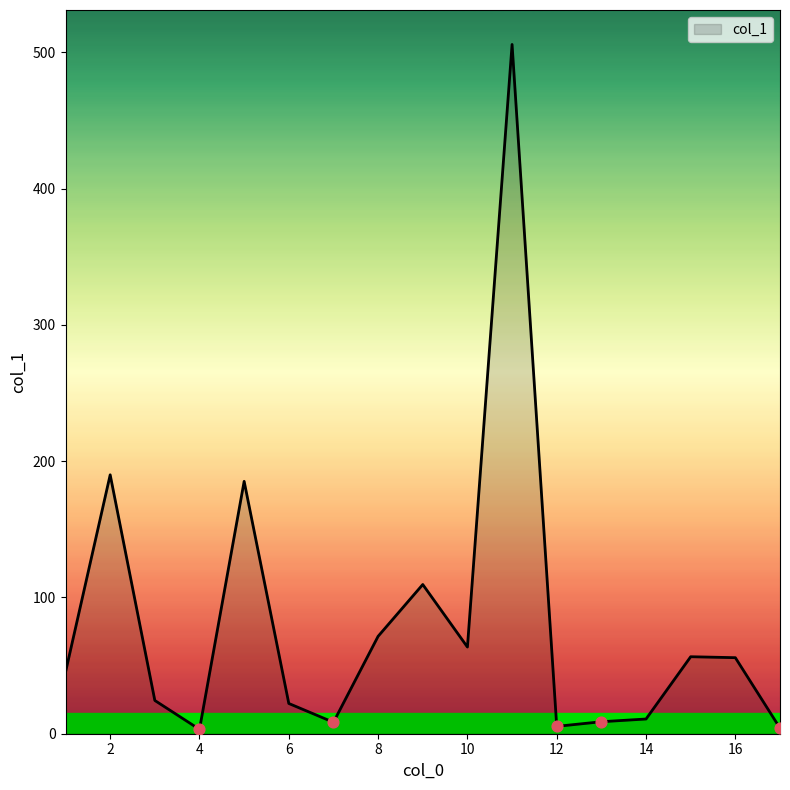

What is the greatest value displayed?

505.8